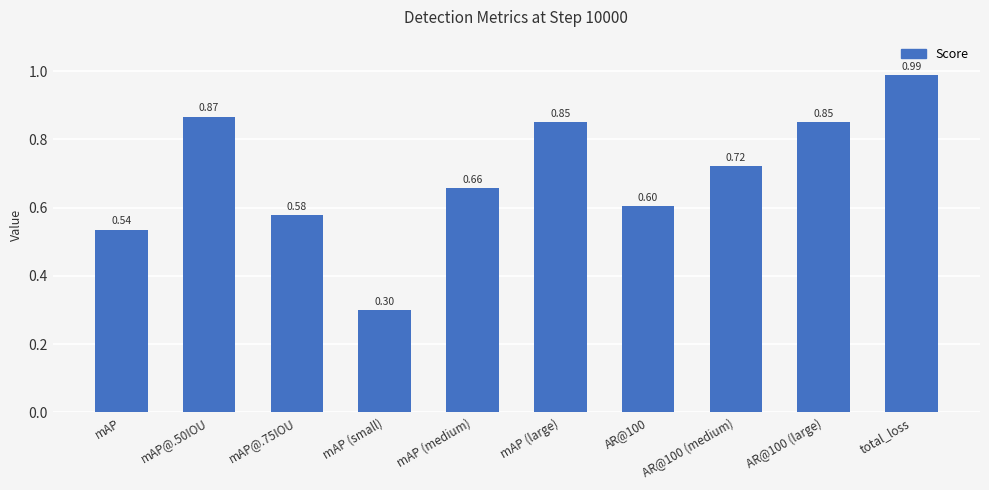

True or false: the data shows 0.6 at mAP@.75IOU.

True